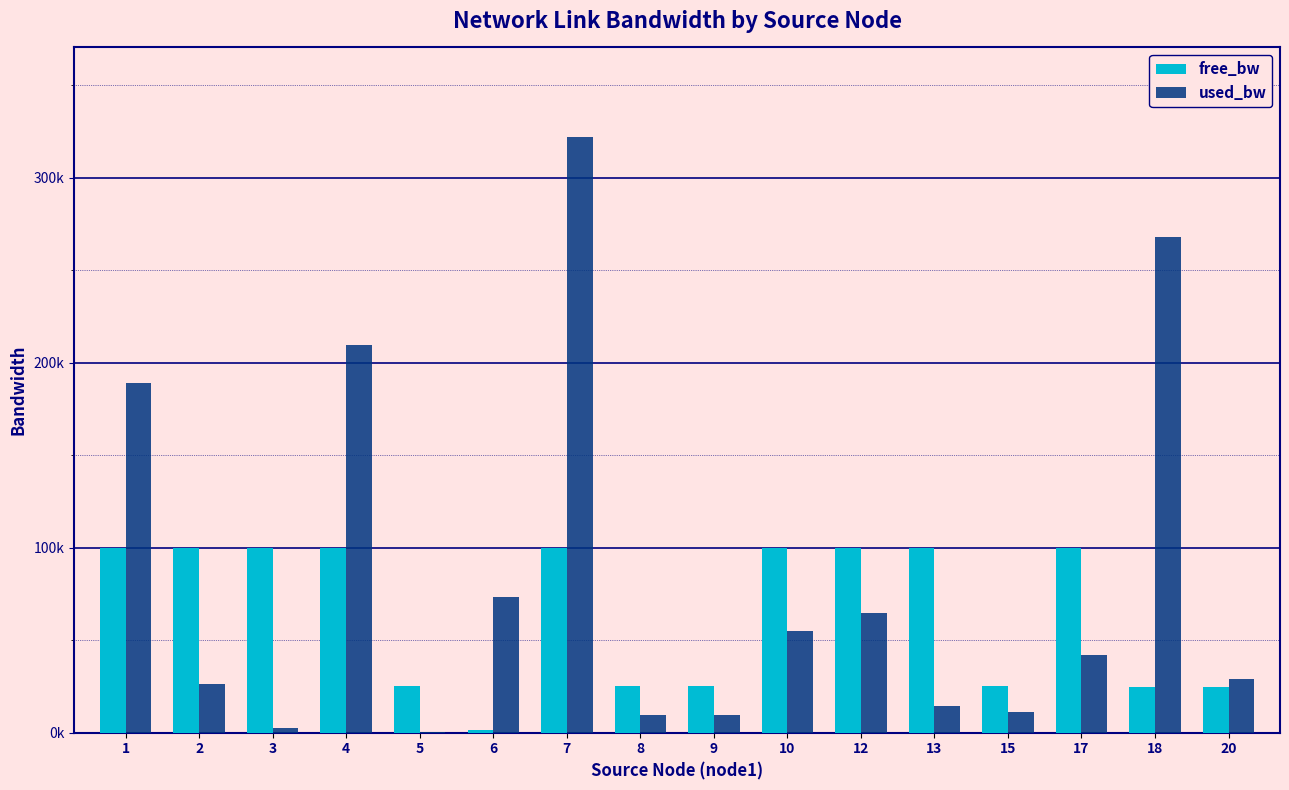

Rank the series by their average value, from highest to lowest.

used_bw, free_bw